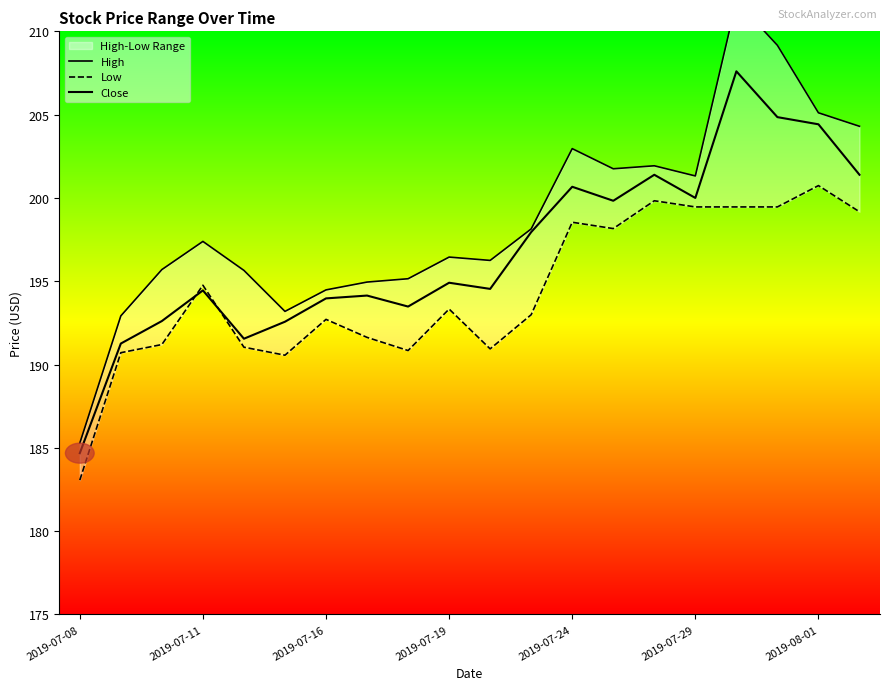

What is the value of the Close point at the 2nd from the left?

191.3